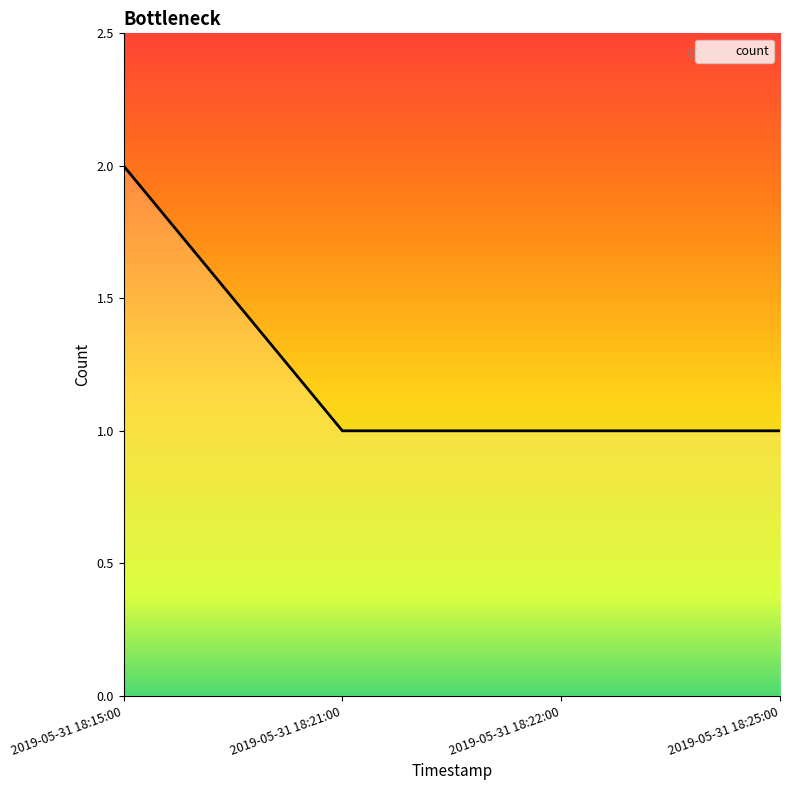

Which label corresponds to the largest value in the chart?

2019-05-31 18:15:00